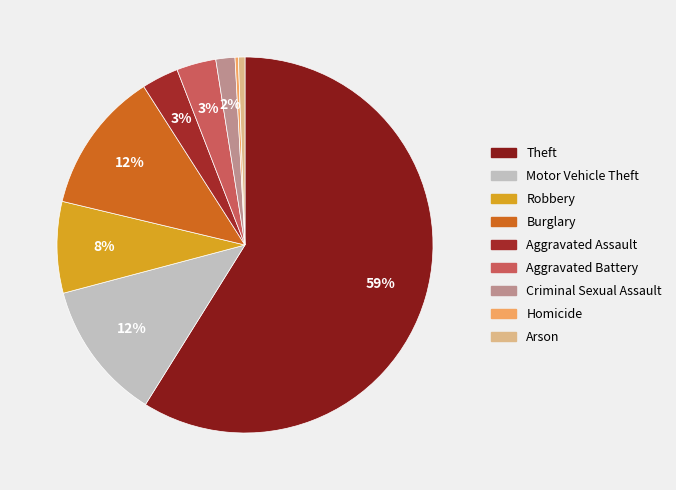

Is it true that Arson is 12% of the pie?

False